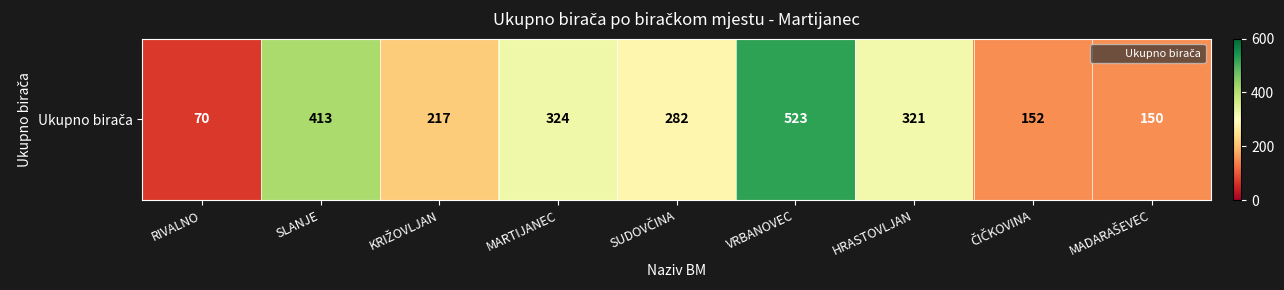

Rank the categories by value from highest to lowest.

VRBANOVEC, SLANJE, MARTIJANEC, HRASTOVLJAN, SUDOVČINA, KRIŽOVLJAN, ČIČKOVINA, MADARAŠEVEC, RIVALNO